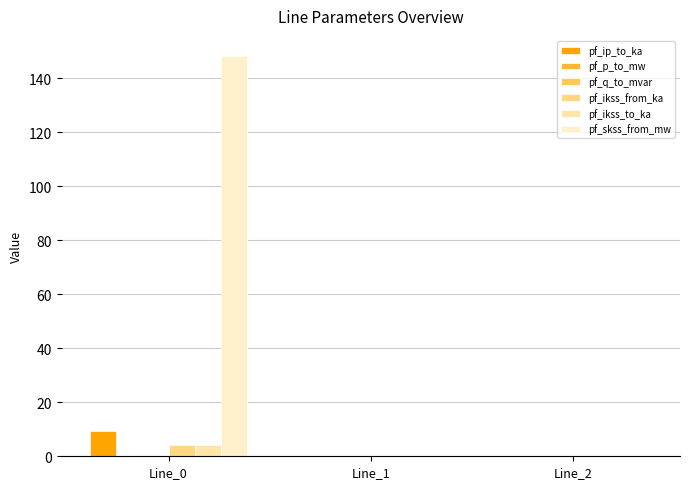

Count the number of data series in this chart.

6